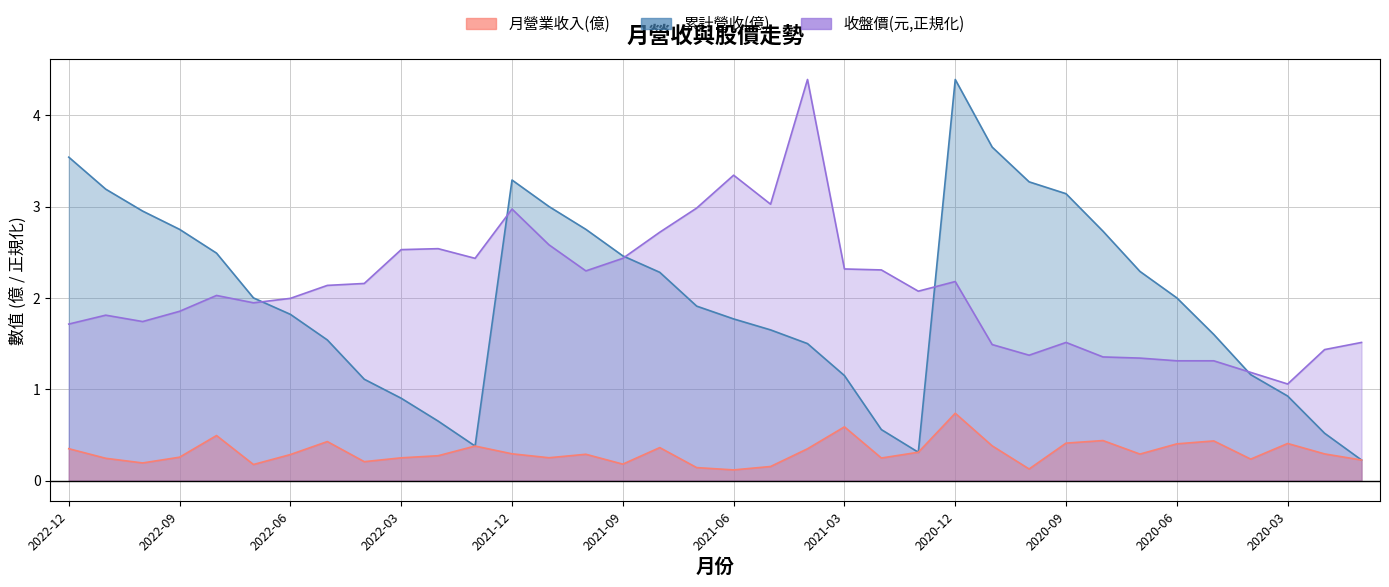

Read the 累計營收(億) value at 2021-11.

3.0